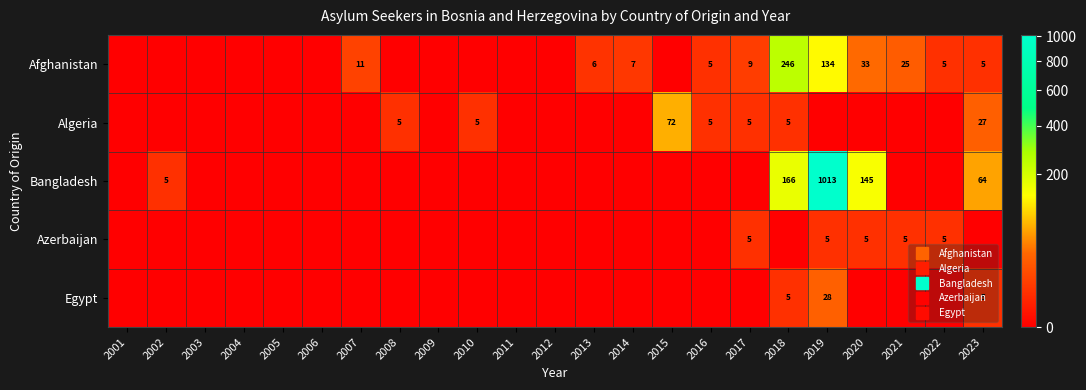

How many distinct data groups are displayed?

5